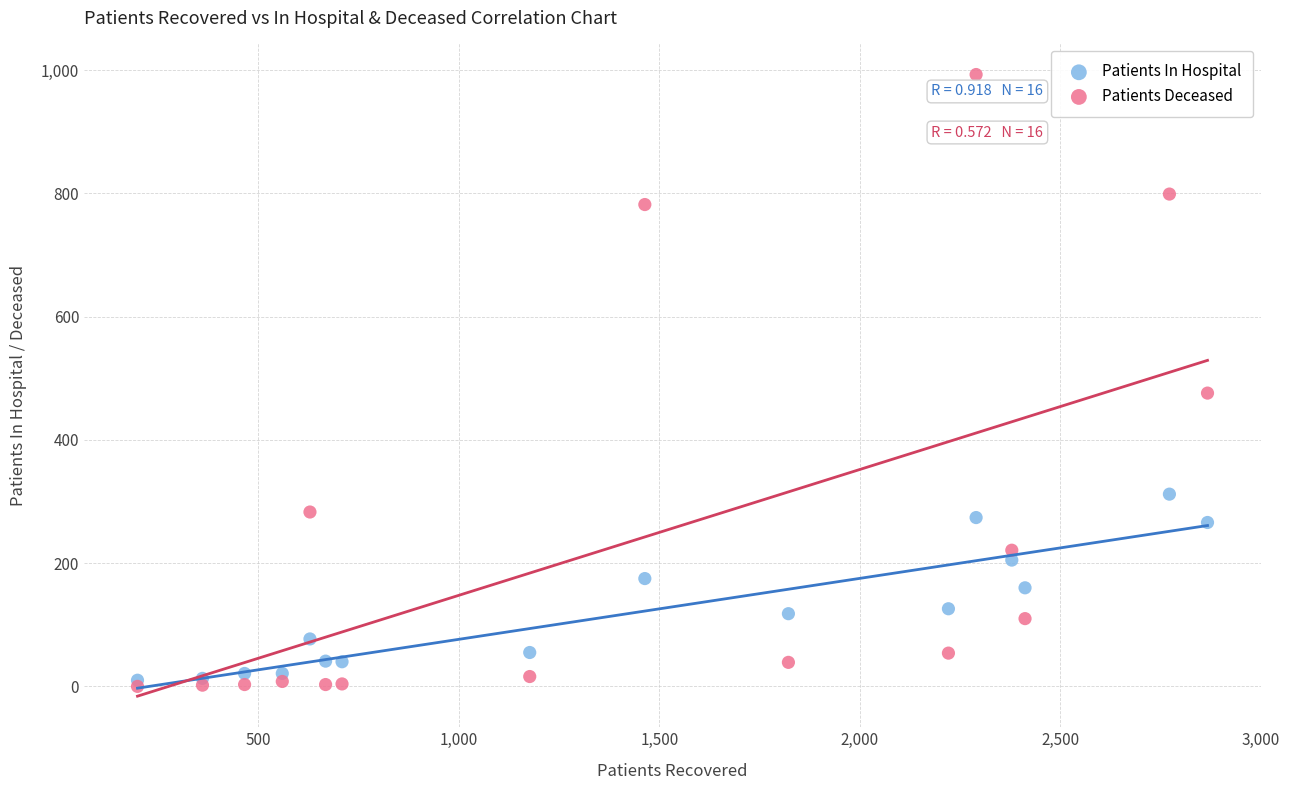

In the Patients Deceased series, what Y value is closest to 496?

476